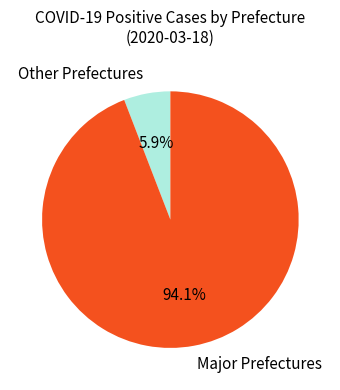

Rank the categories by value from highest to lowest.

Major Prefectures, Other Prefectures